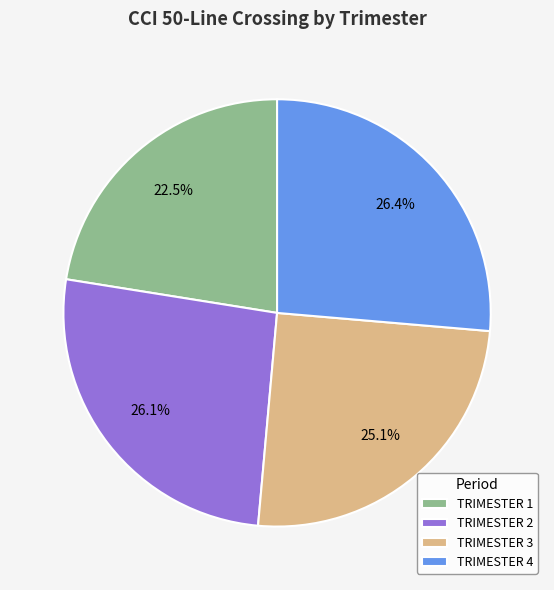

How many slices are in this pie chart?

4